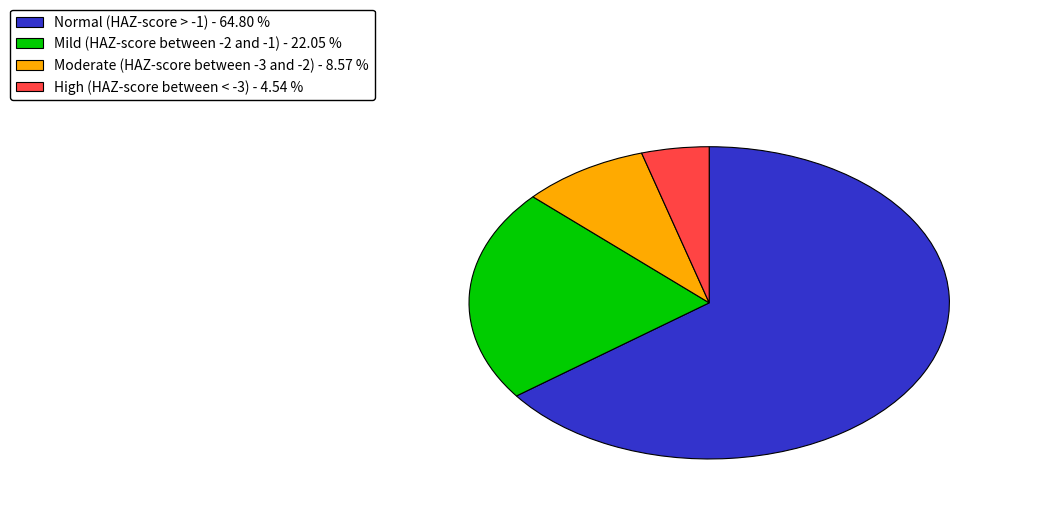

Do Normal (HAZ-score > -1) - 64.80 % and Moderate (HAZ-score between -3 and -2) - 8.57 % together represent more than half of the pie?

Yes